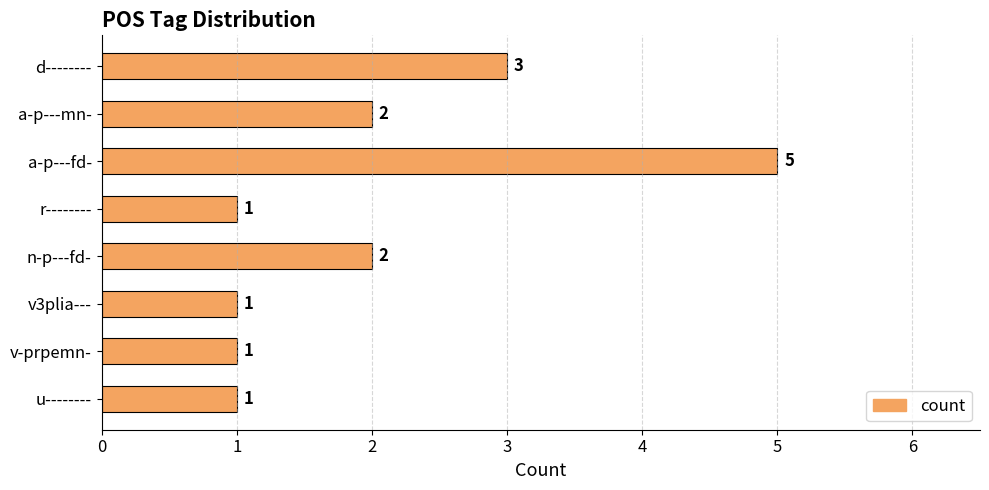

What is the value of the 5th bar from the top?

2